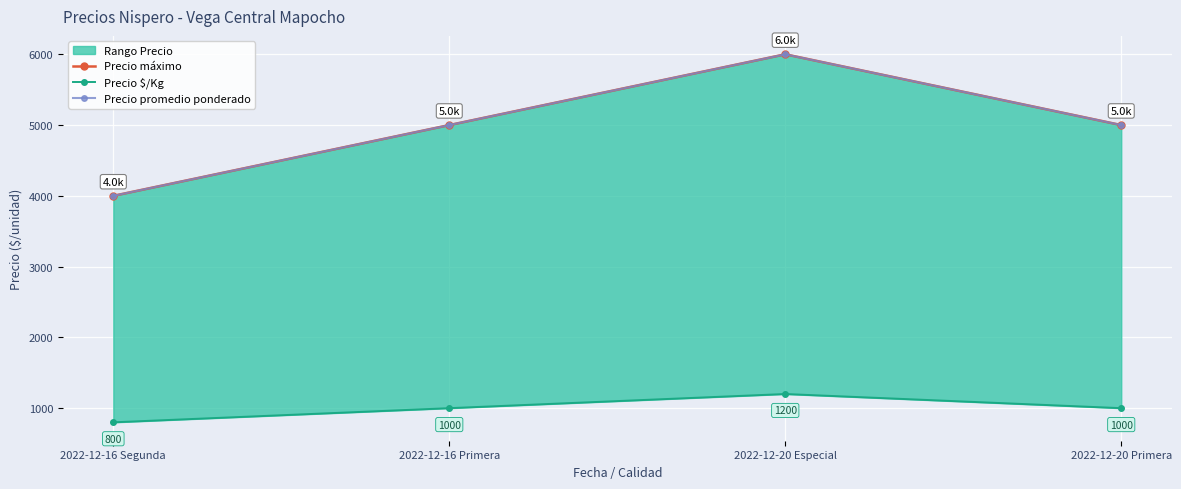

True or false: Precio promedio ponderado and Precio máximo intersect in this chart.

False